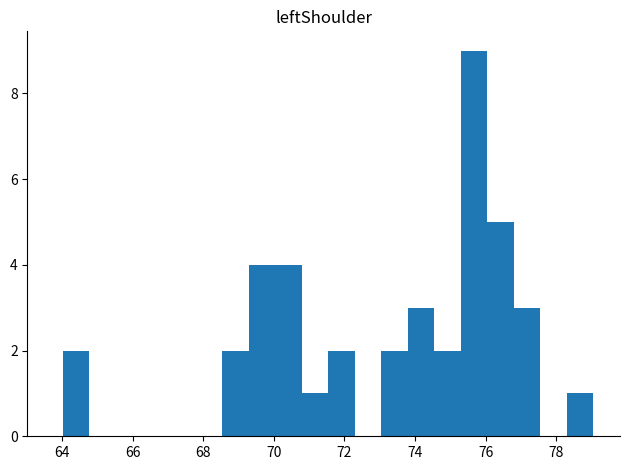

Around what value on the x-axis is the tallest bar? Give the approximate position of its centre, as read against the axis.

75.6